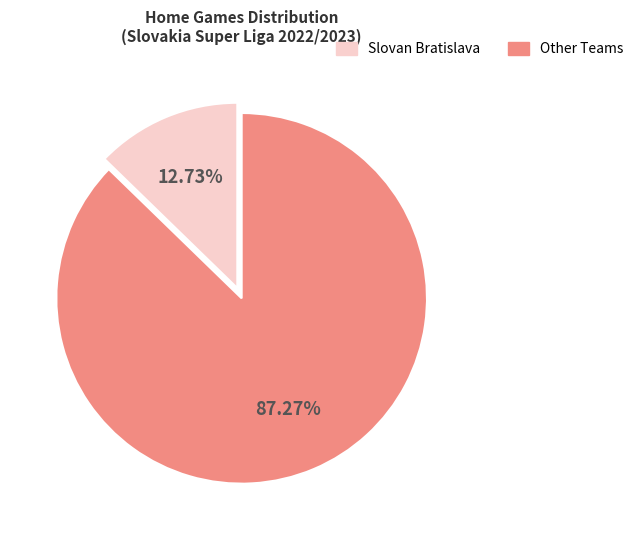

Does any single category account for the majority?

Yes